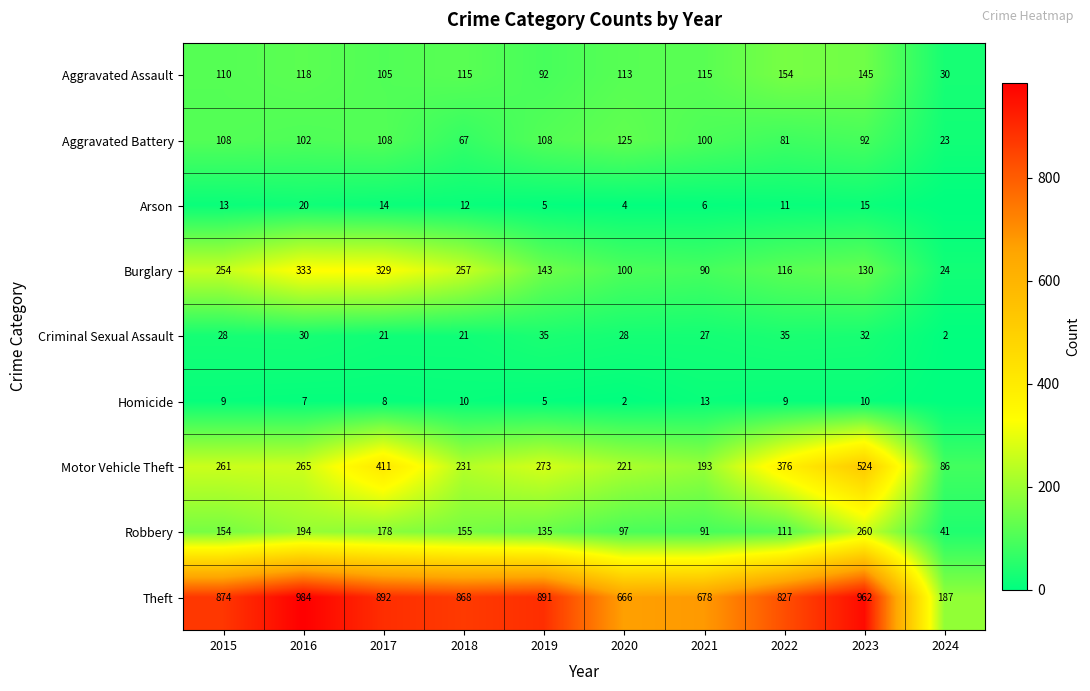

Which series changed the most between 2019 and 2023?

Motor Vehicle Theft